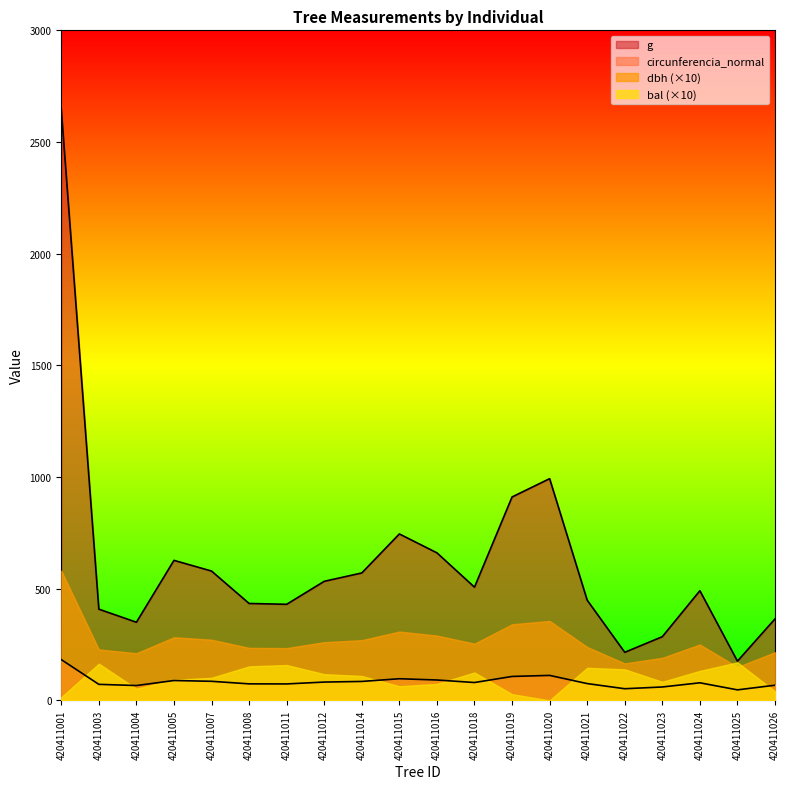

Which series has the widest spread of values?

g